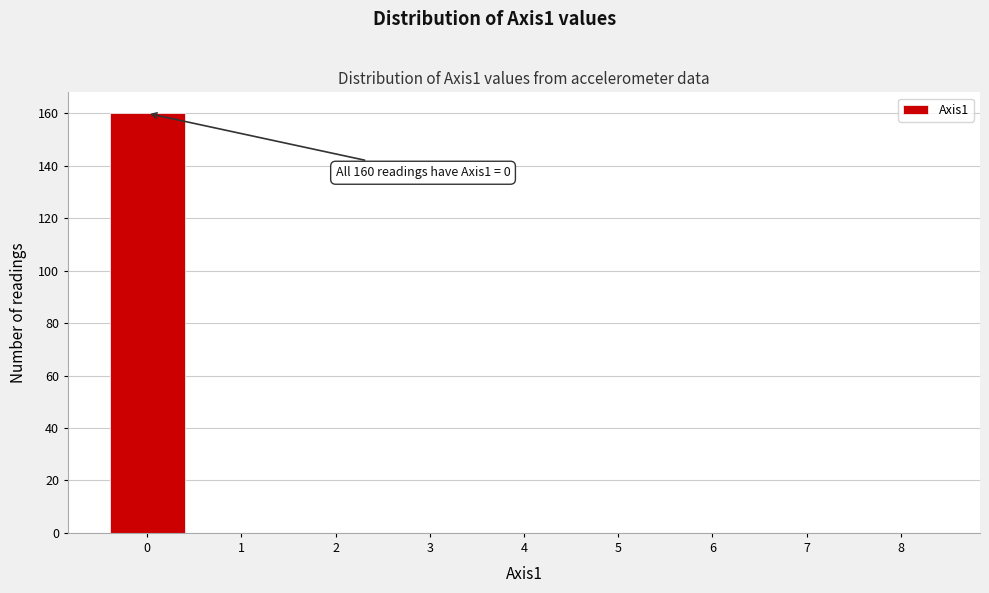

Reading left to right, transcribe all the data shown in this chart.

0=160	1=0	2=0	3=0	4=0	5=0	6=0	7=0	8=0